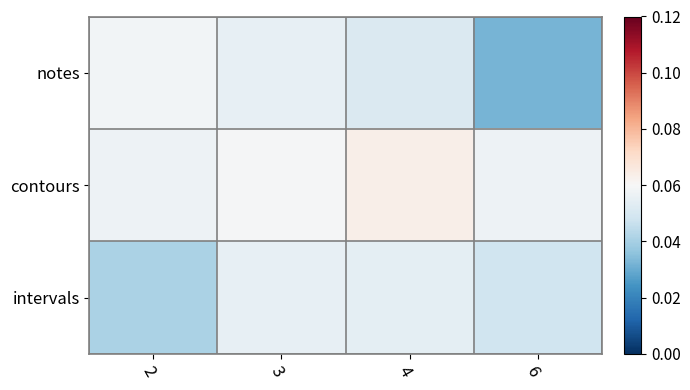

Reading left to right, extract all data points from this chart.

notes: 2=0.1	3=0.1	4=0.1	6=0.0
contours: 2=0.1	3=0.1	4=0.1	6=0.1
intervals: 2=0.0	3=0.1	4=0.1	6=0.0